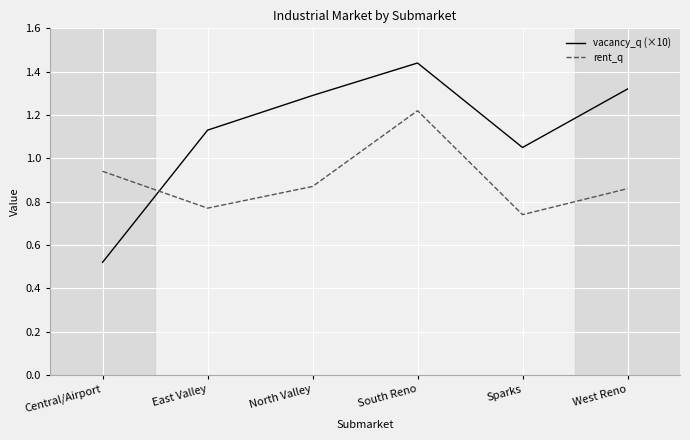

What is the difference between the highest and lowest values at Sparks?

0.3